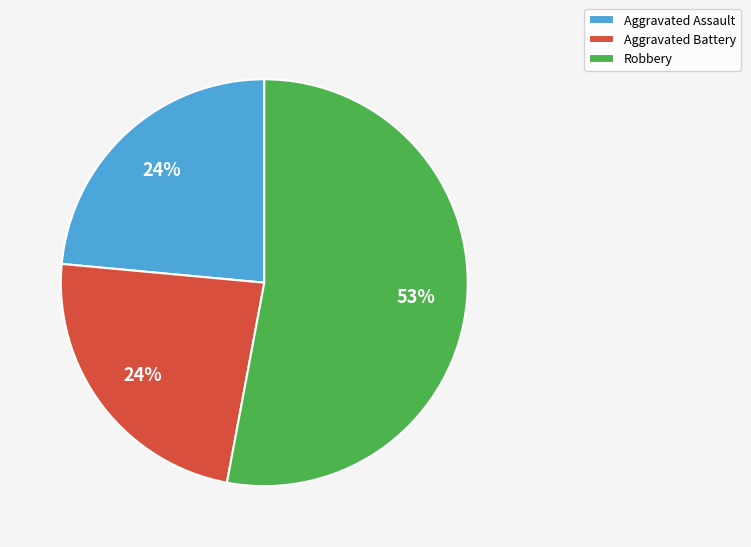

Between Aggravated Battery and Robbery, which is larger?

Robbery